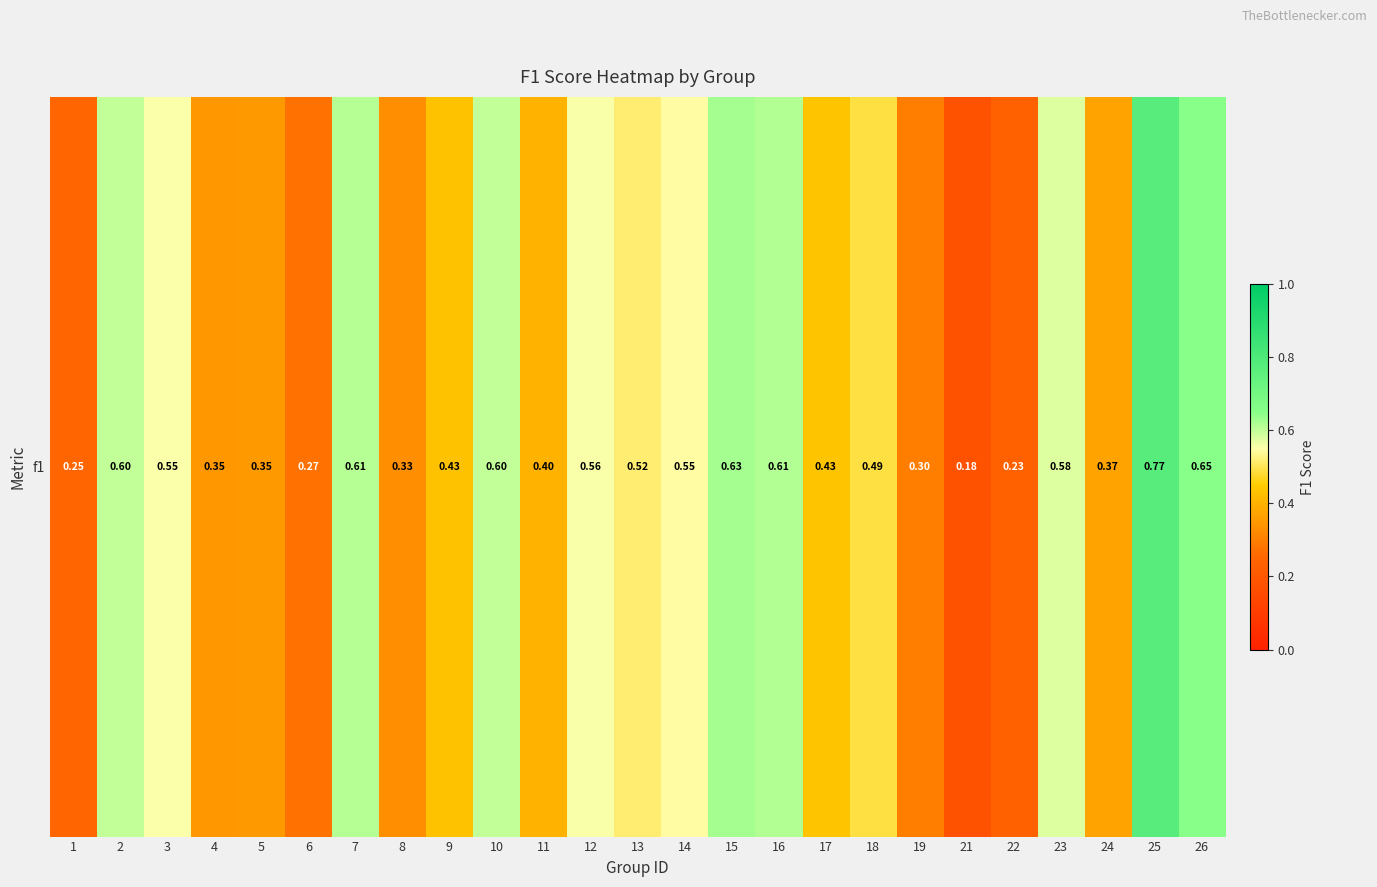

What is the sum of the values at 11 and 7?

1.0